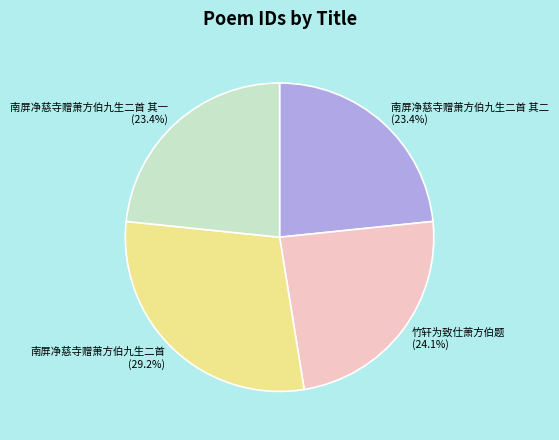

What percentage is NOT represented by 南屏净慈寺赠萧方伯九生二首 其一?

76.6%